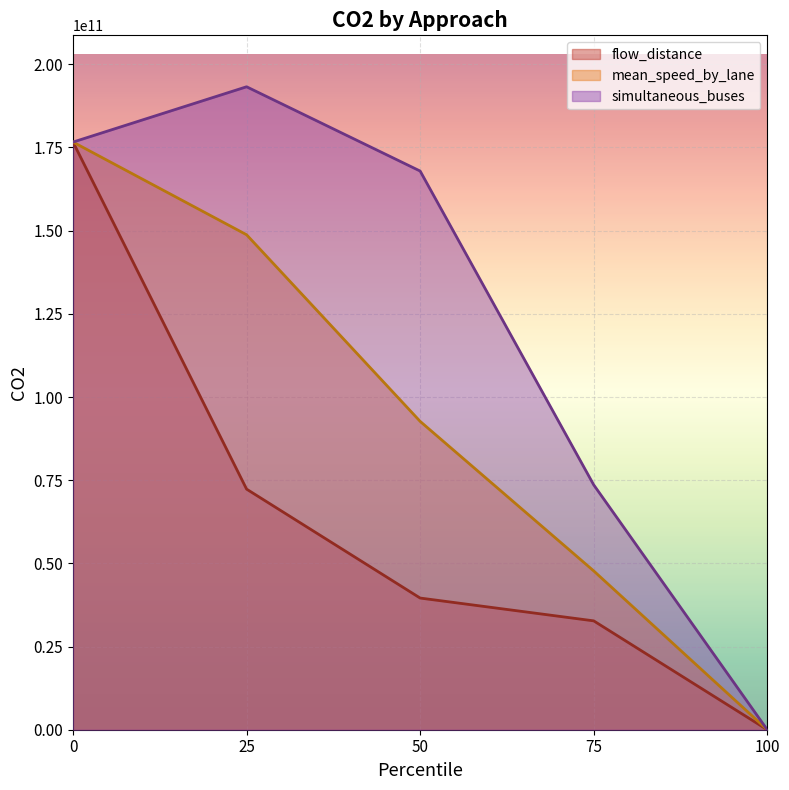

What is the total value across all series at 0?

529878354688.5